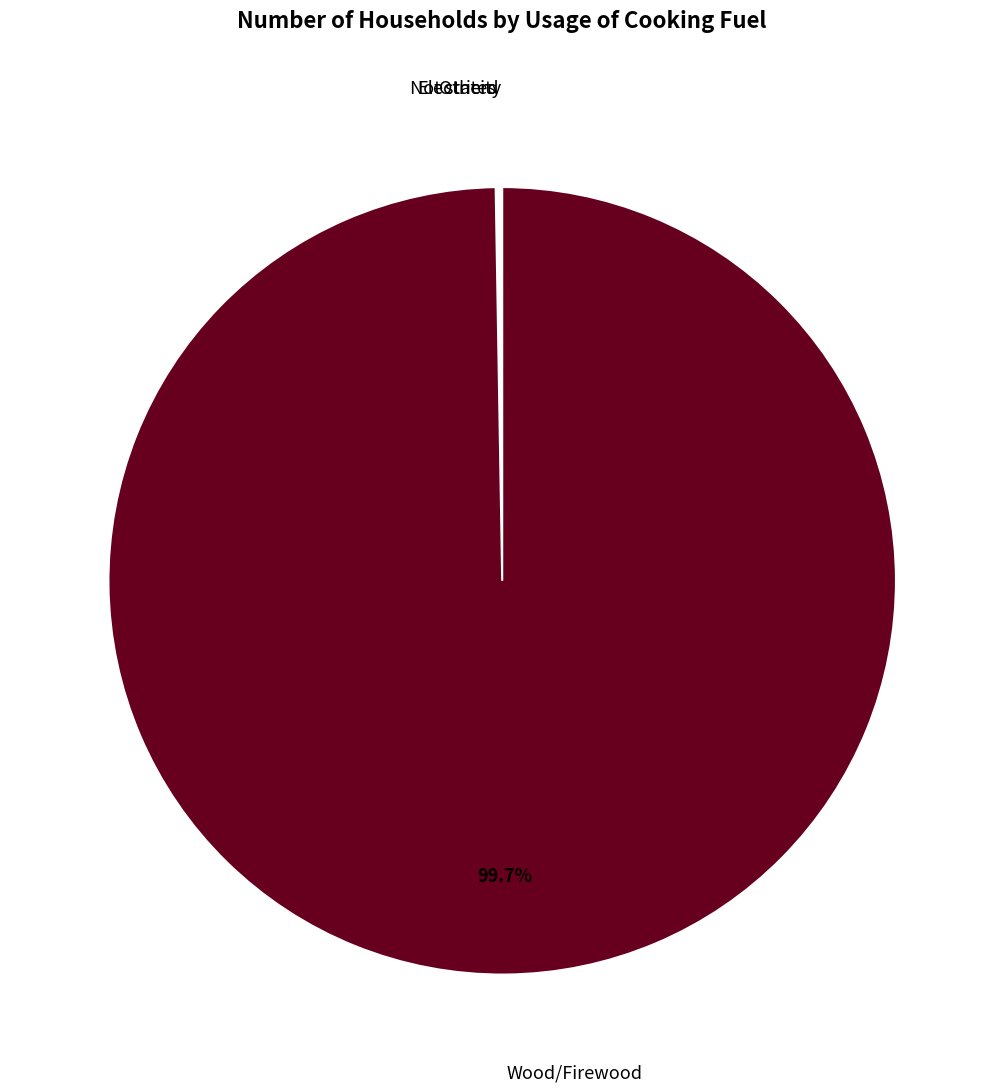

Which category has the biggest portion of the pie?

Wood/Firewood